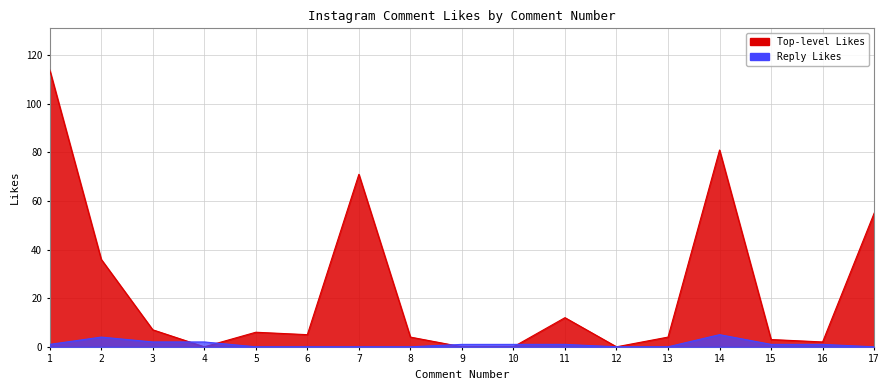

The value of Top-level Likes at 8 is 1. True or false?

False